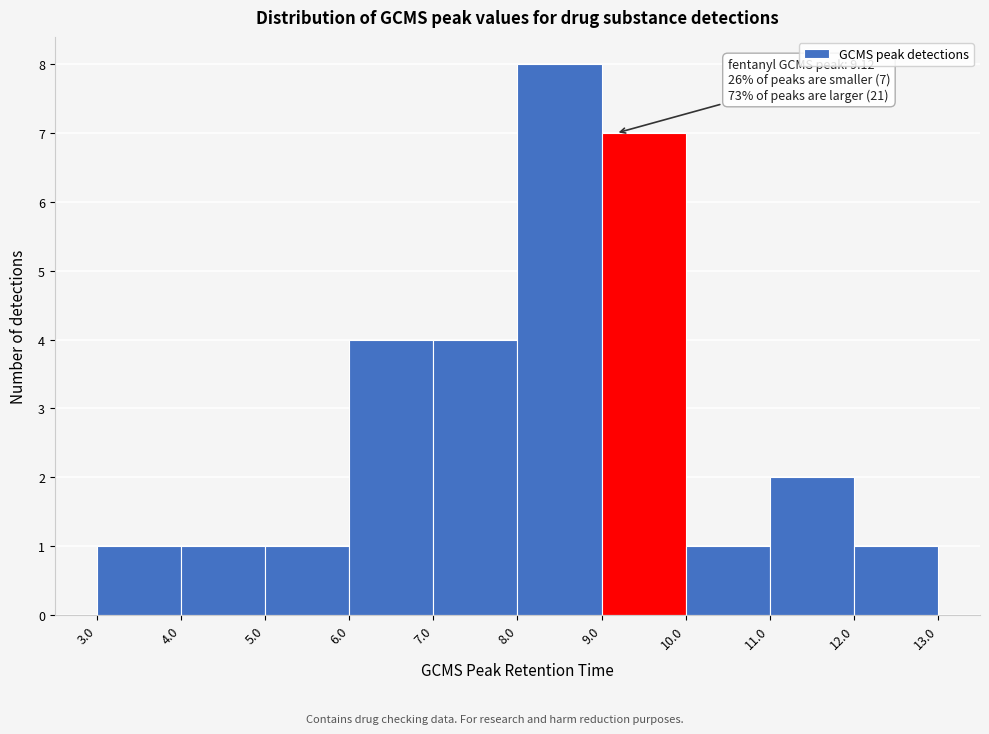

Over which range of the x-axis is the bar tallest?

8.0 to 9.0